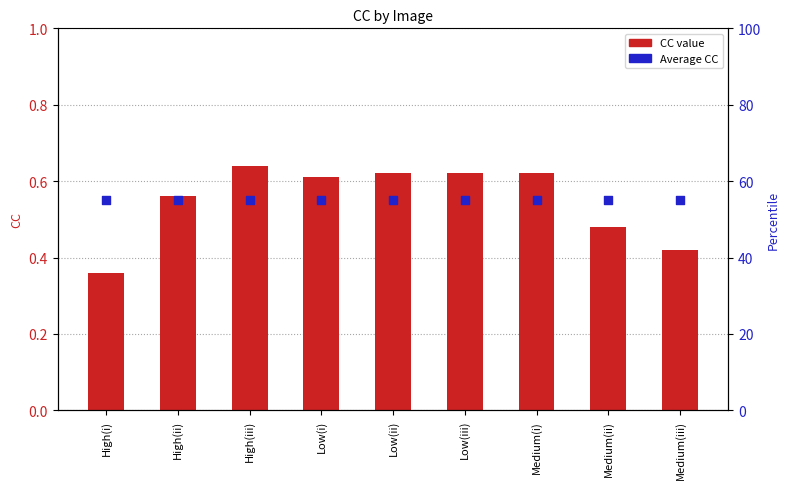

Which series has the widest spread of Y values?

CC